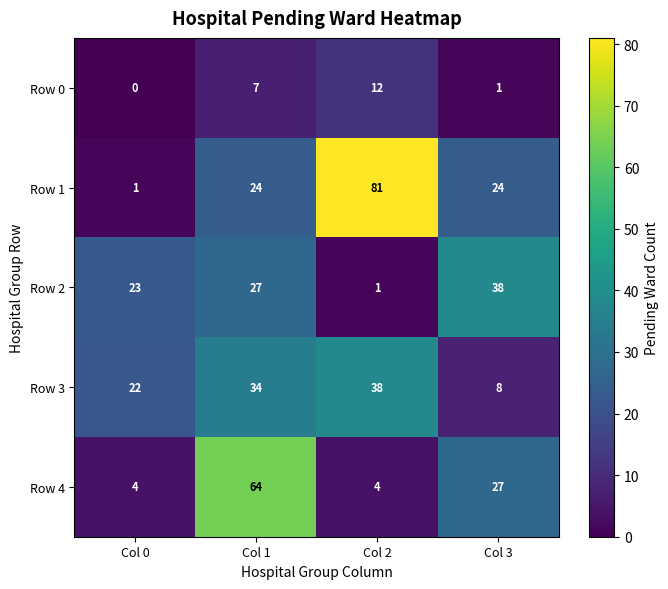

Which series changed the most between Col 1 and Col 2?

Row 4